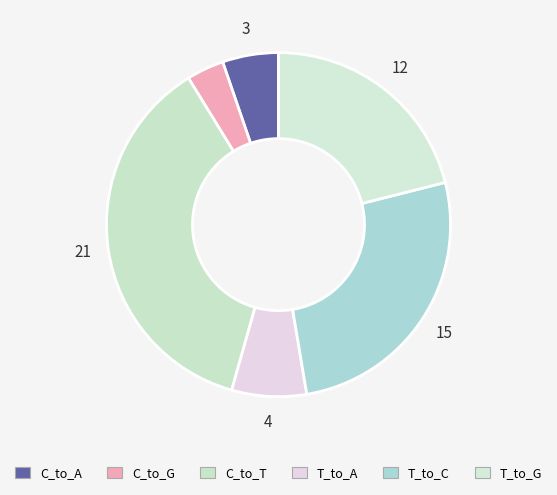

How many slices are in this pie chart?

6